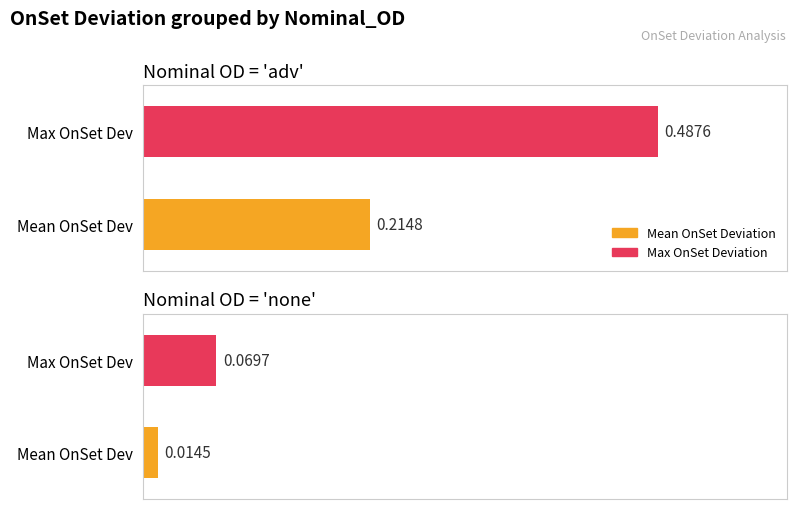

How many groups of bars are there?

2